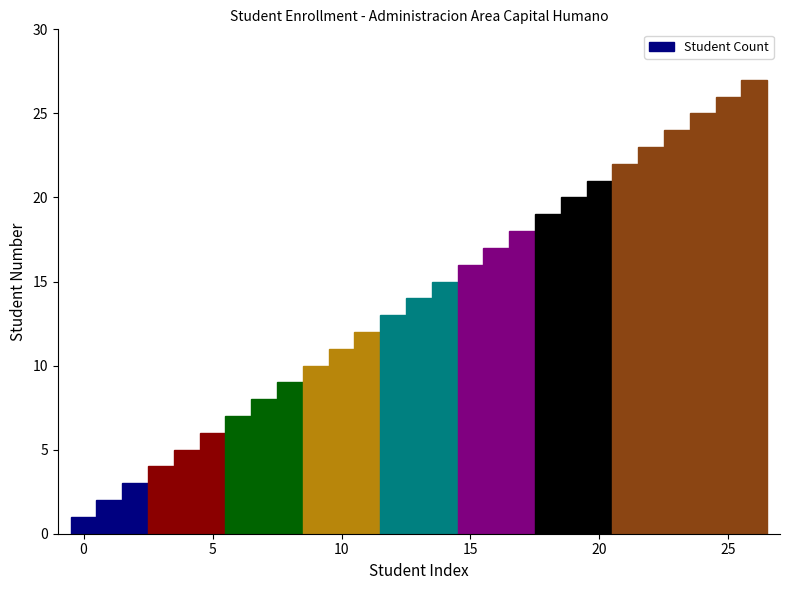

What is the difference between the maximum and minimum values?

26